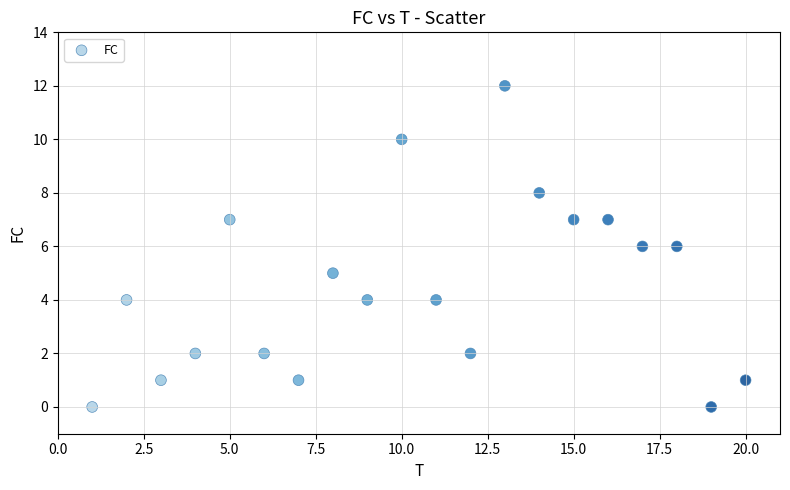

What is the range of Y values (max minus min)?

12